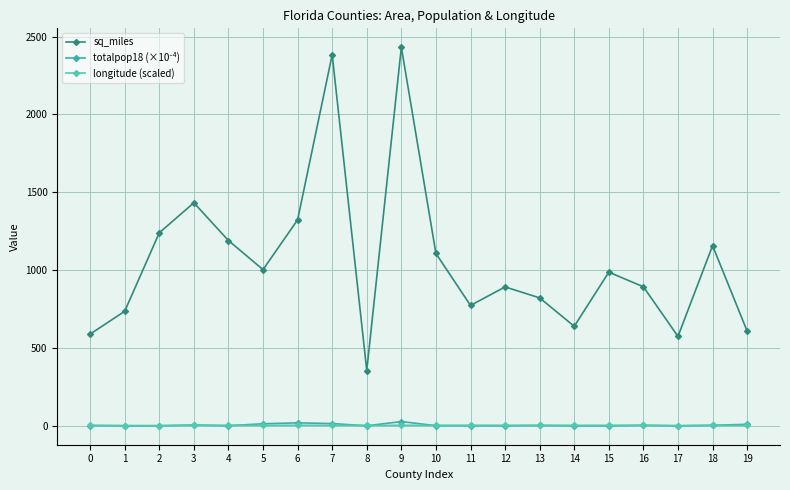

What is the sum of the totalpop18 (×10⁻⁴) values at 12 and 13?

2.8